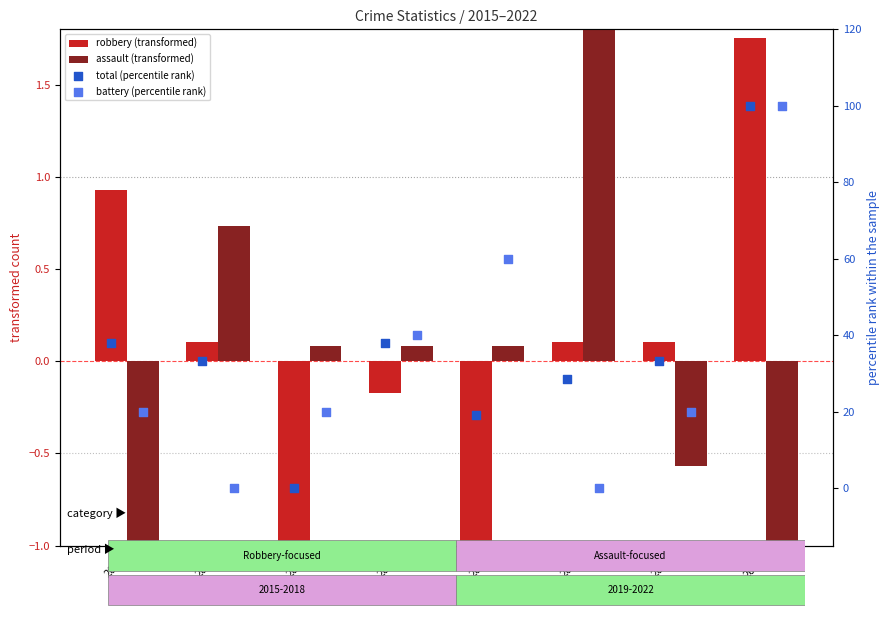

What is the total value across all series at 2022?

200.5